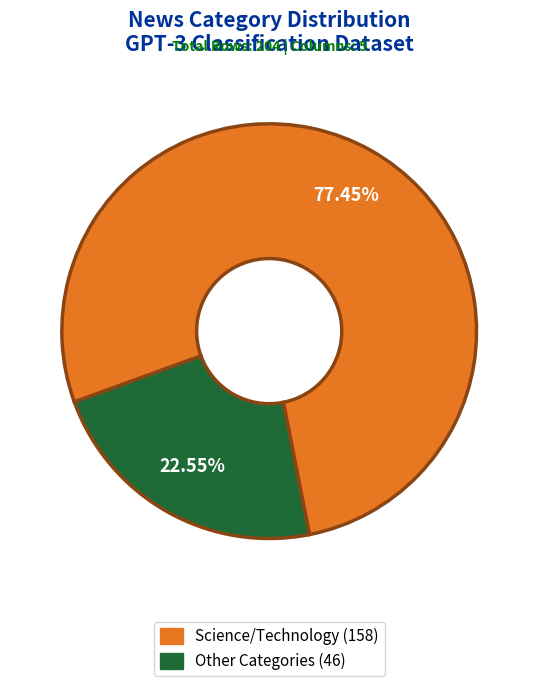

Is there a majority slice in this chart?

Yes